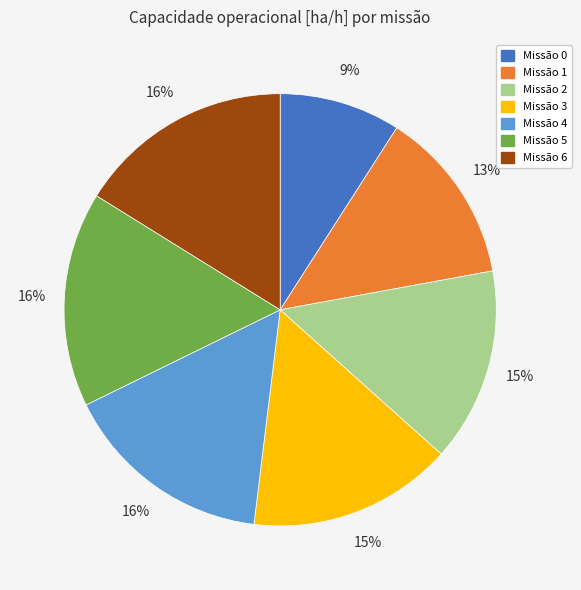

Is there any slice that represents more than half of the pie?

No